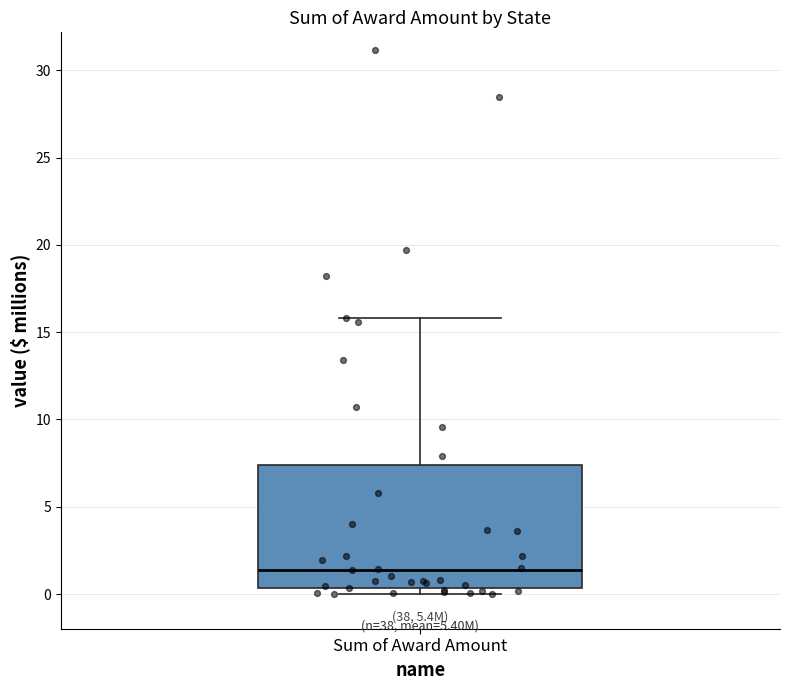

Where is the upper edge of the box for Sum of Award Amount on the y-axis? The values are not printed on the chart, so give them approximately, as read against the axis.

7.5